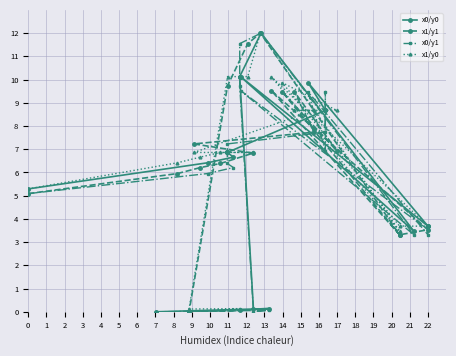

After their last crossing, which series has the higher values: x1/y0 or x0/y1?

x1/y0